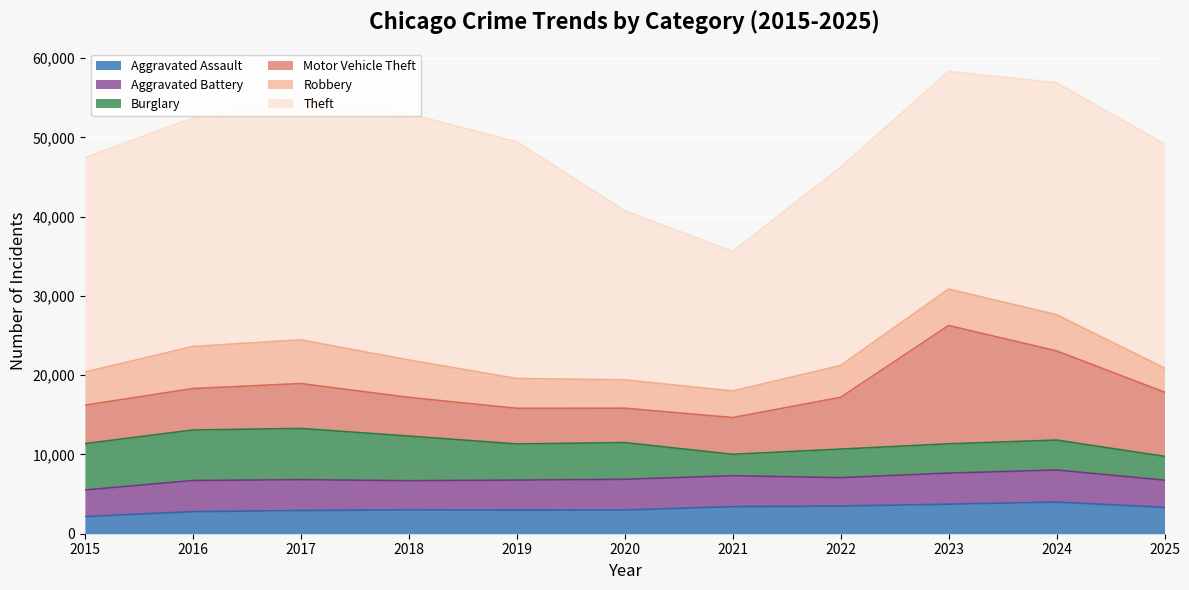

Does the chart display data point markers on the line(s)?

No